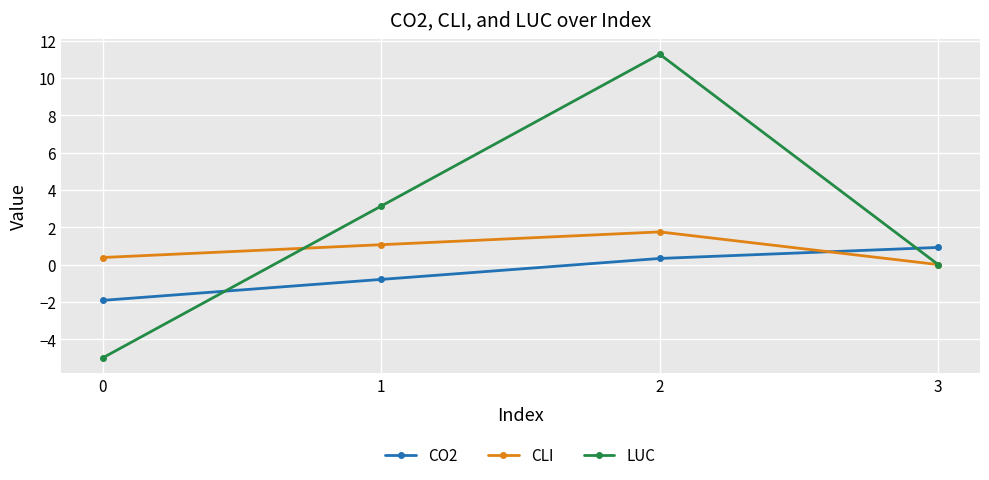

Which series has the widest spread of values?

LUC